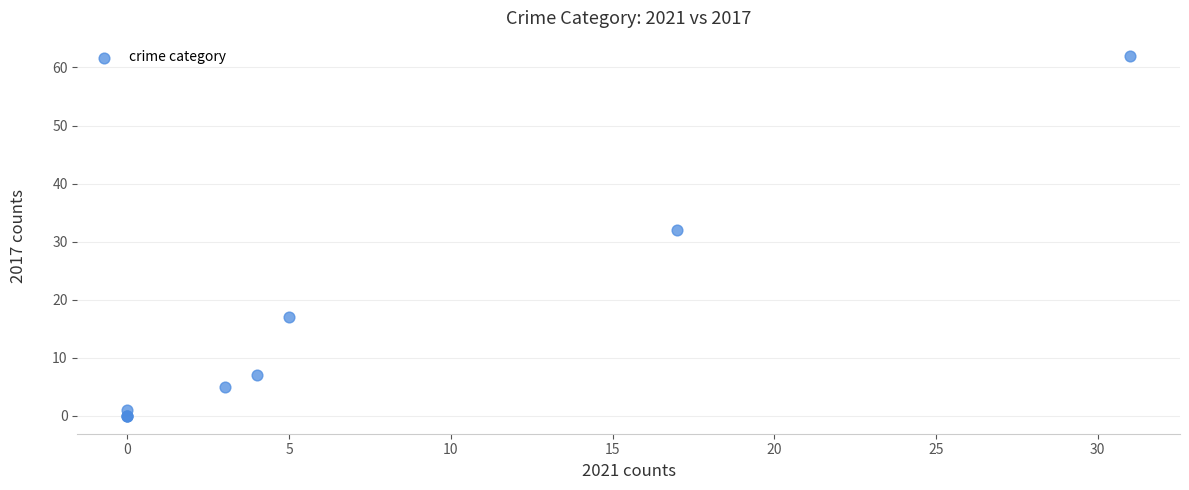

What Y value in the scatter plot is closest to 31?

32